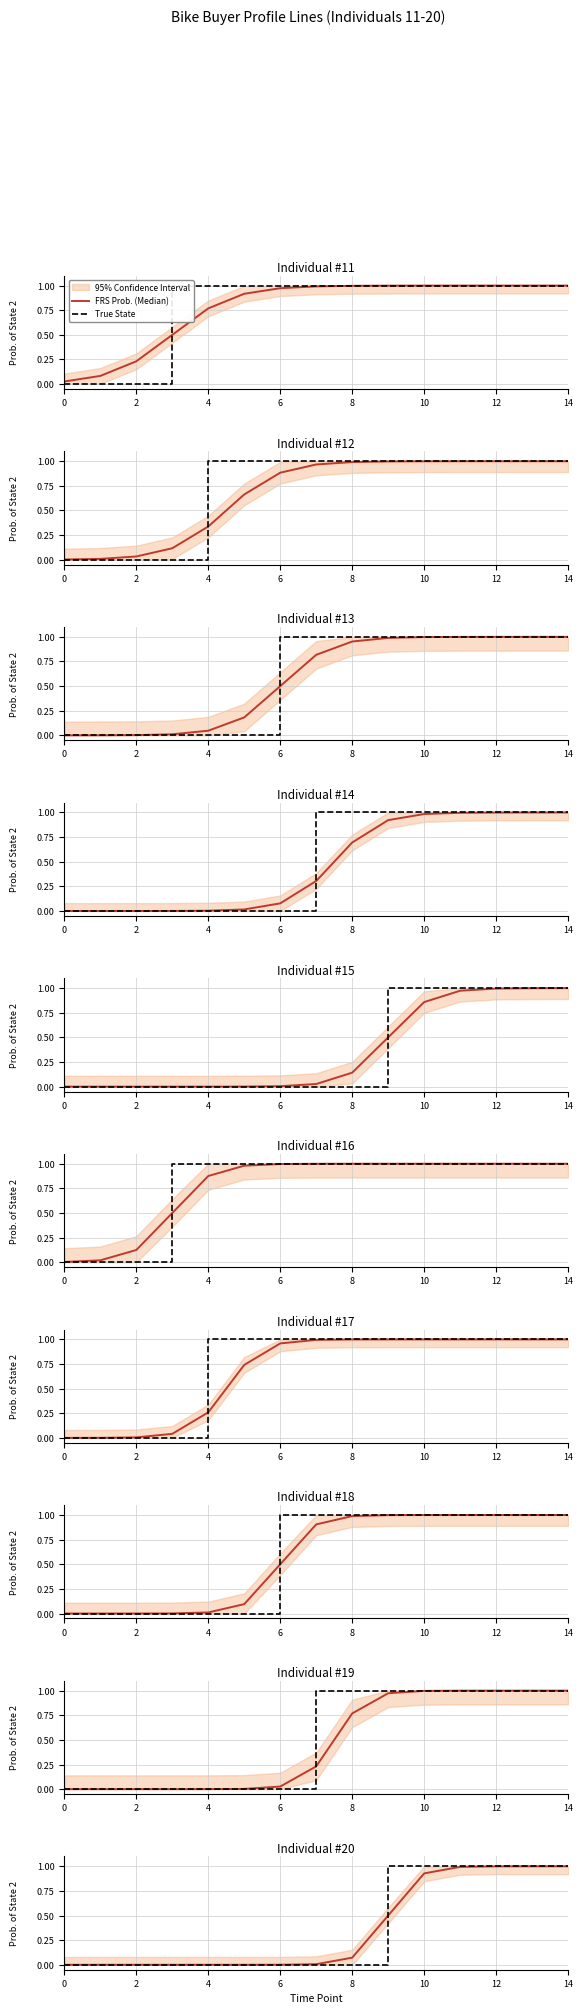

Is it true that FRS Prob. (Median) equals 0.0 at 12?

False